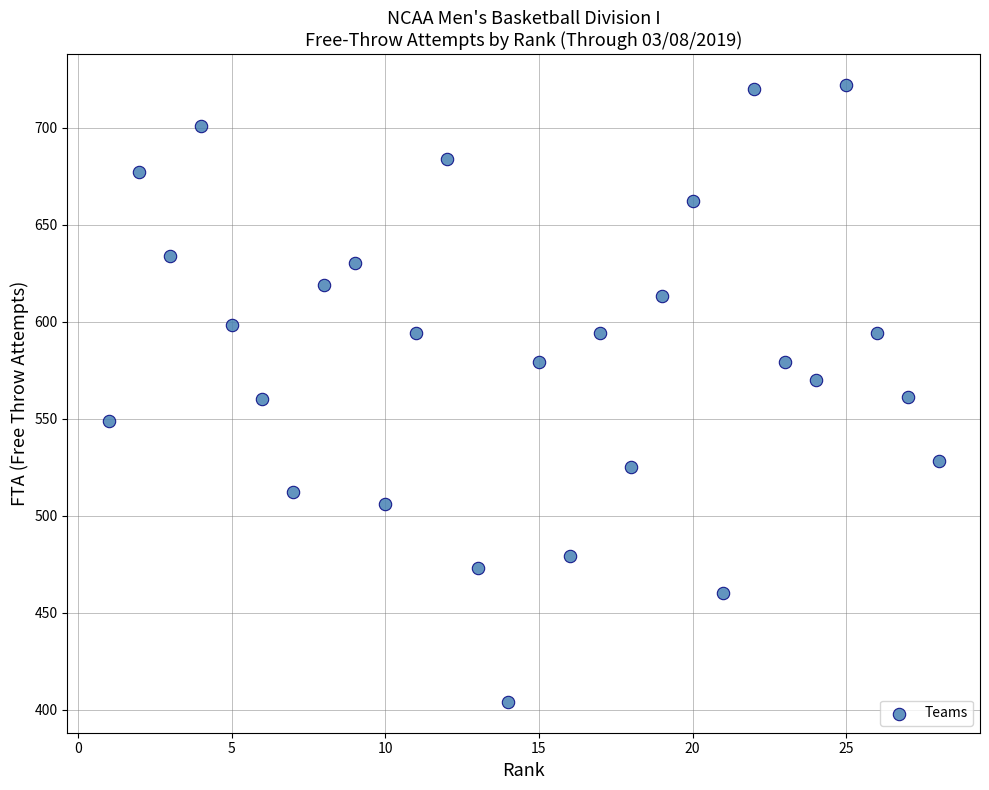

What is the range of Y values (max minus min)?

318